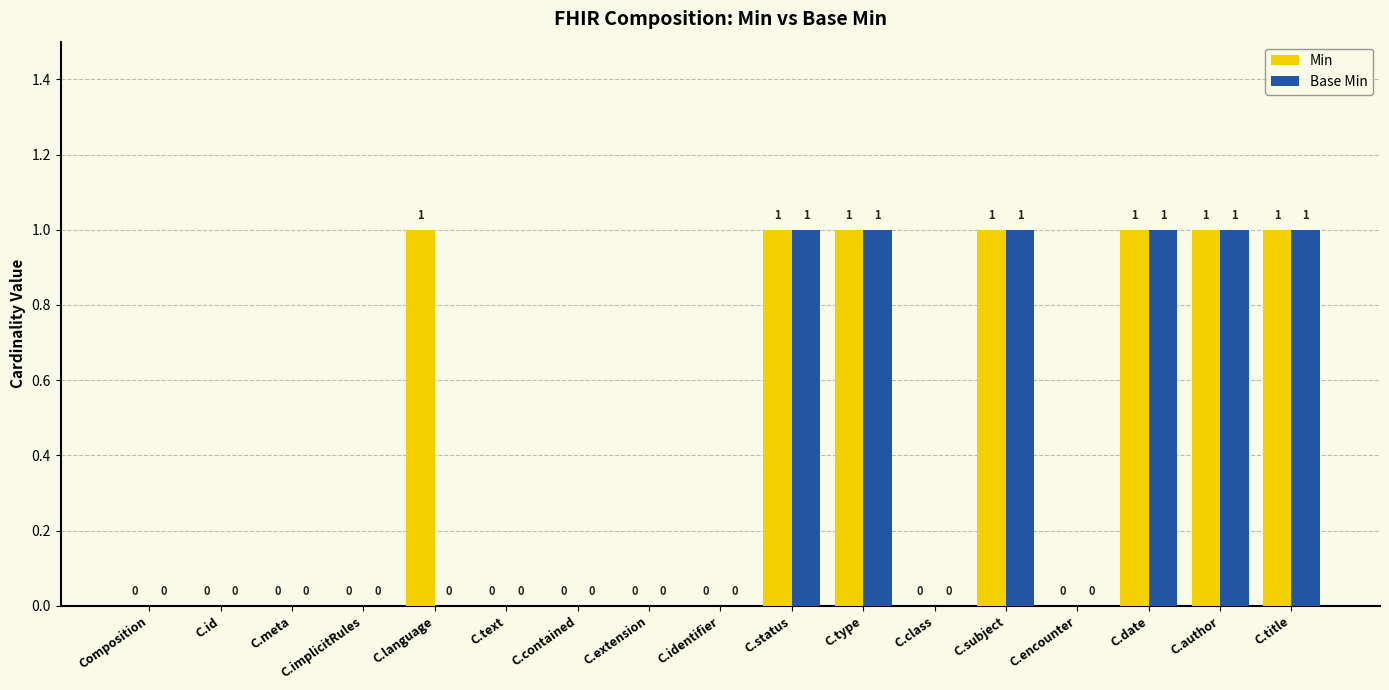

How many Min values are between 0 and 1?

17